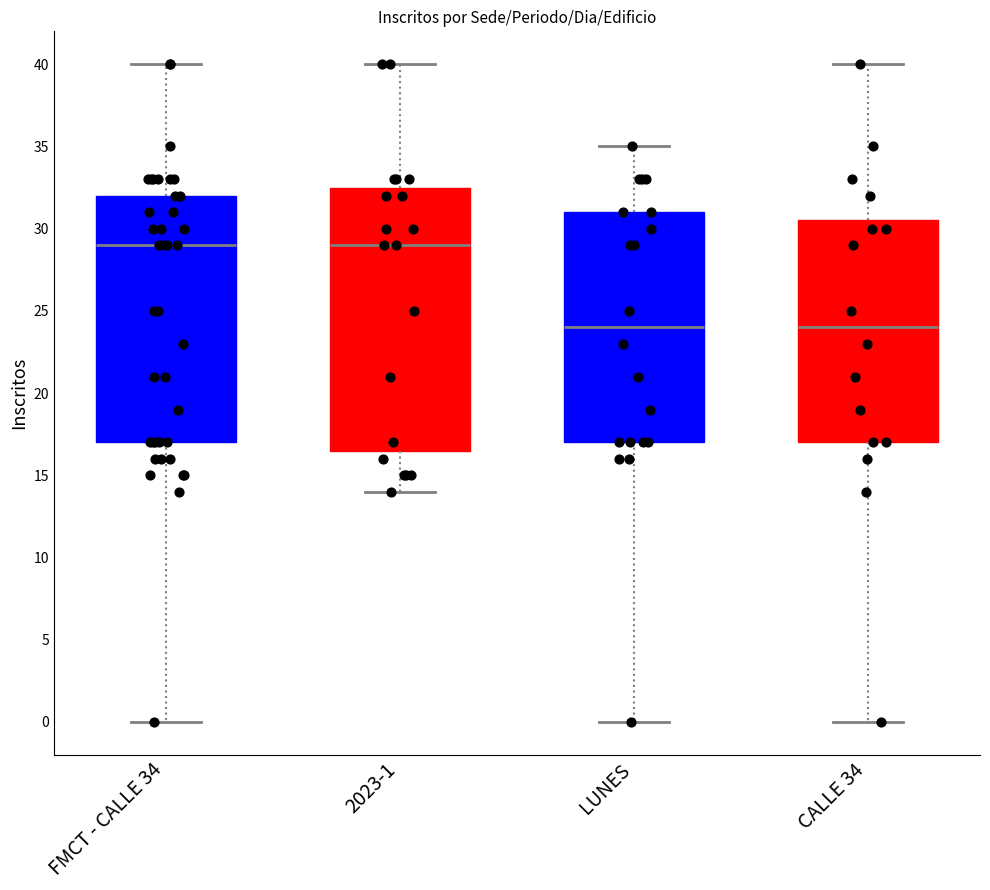

Where does the median line of the box for CALLE 34 sit on the y-axis? The values are not printed on the chart, so give them approximately, as read against the axis.

24.0